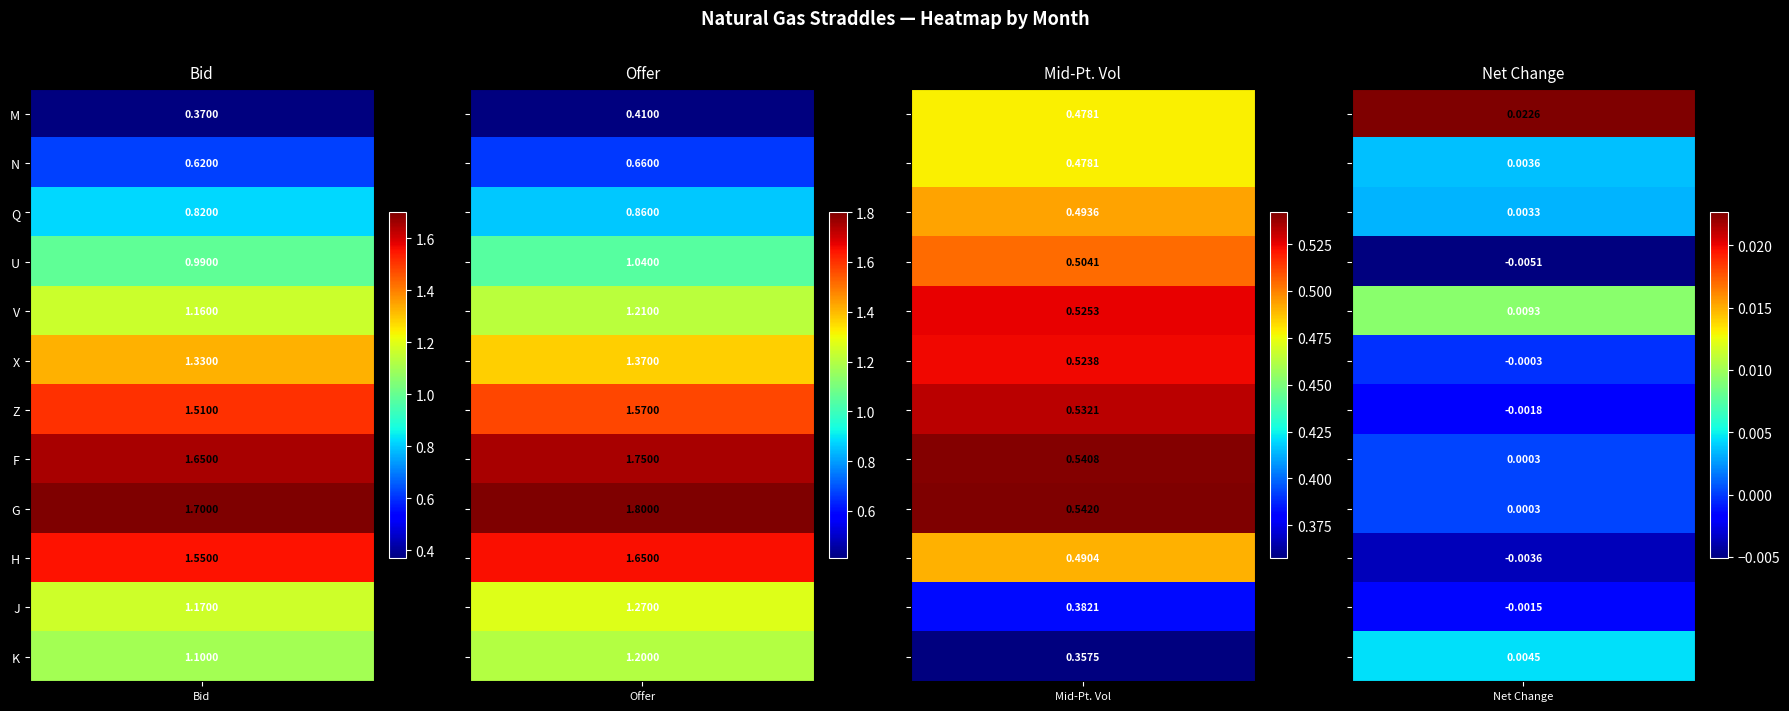

The Offer series shows 0.6 at V. True or false?

False